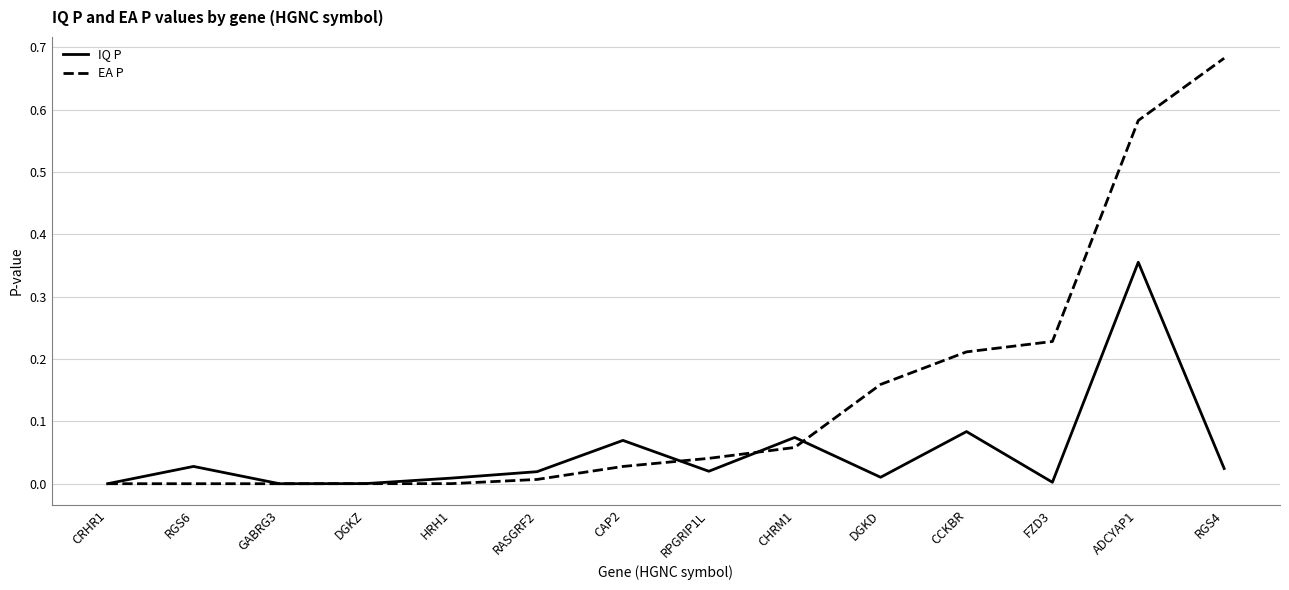

Which series changed the most between CAP2 and DGKD?

EA P